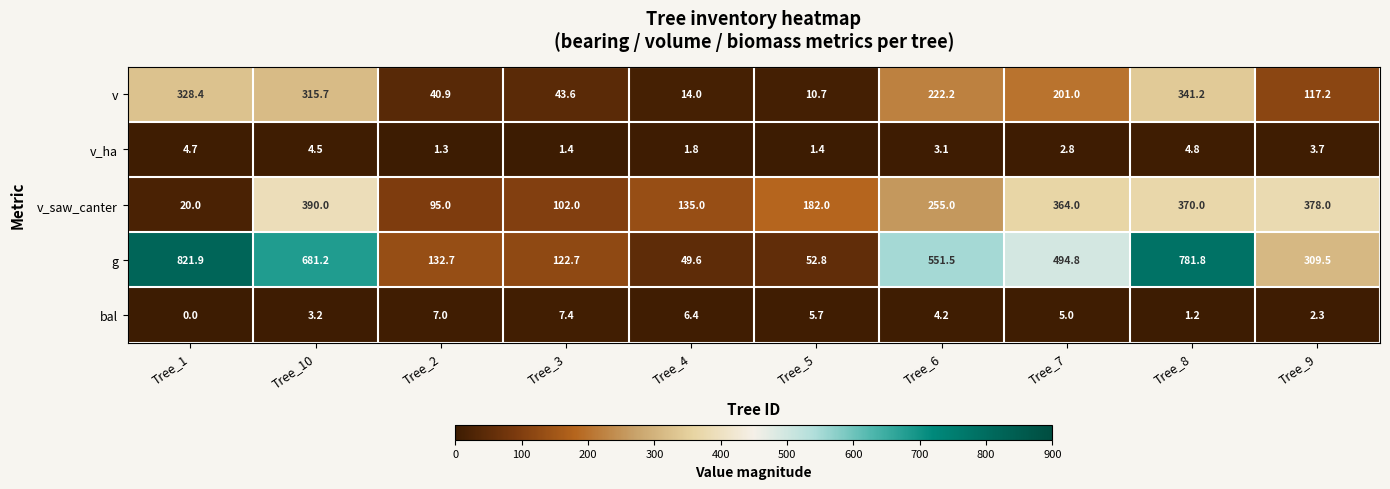

Between Tree_10 and Tree_2, which series saw the biggest shift?

g